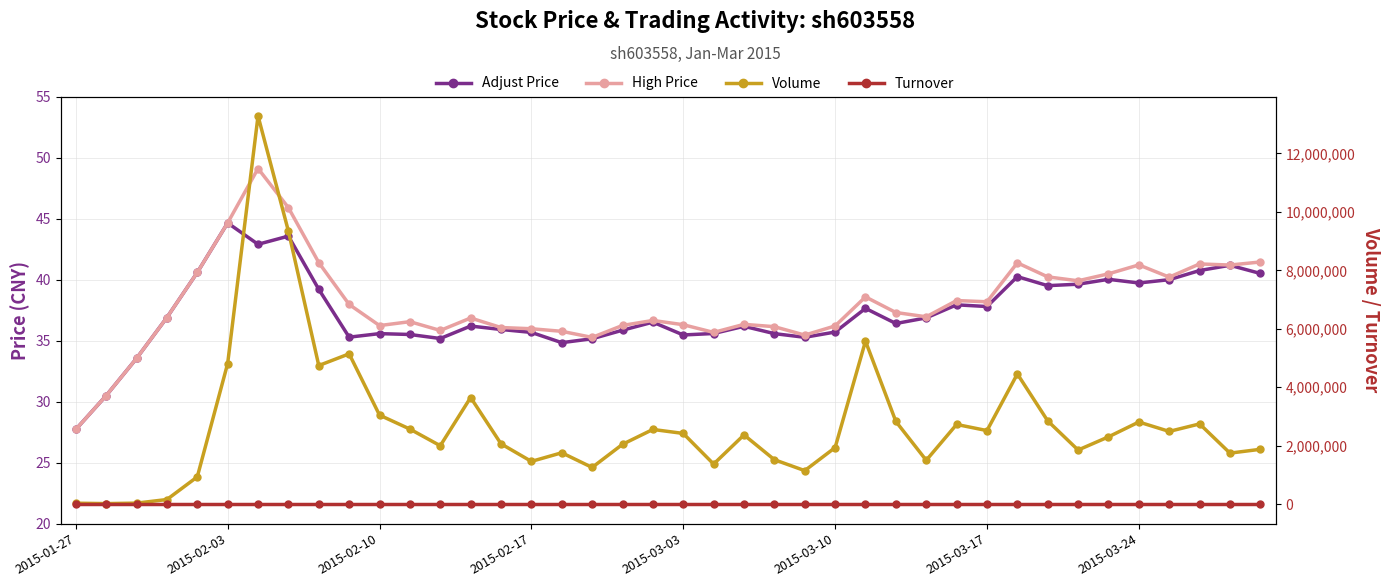

What is the greatest value displayed?

13279735.0